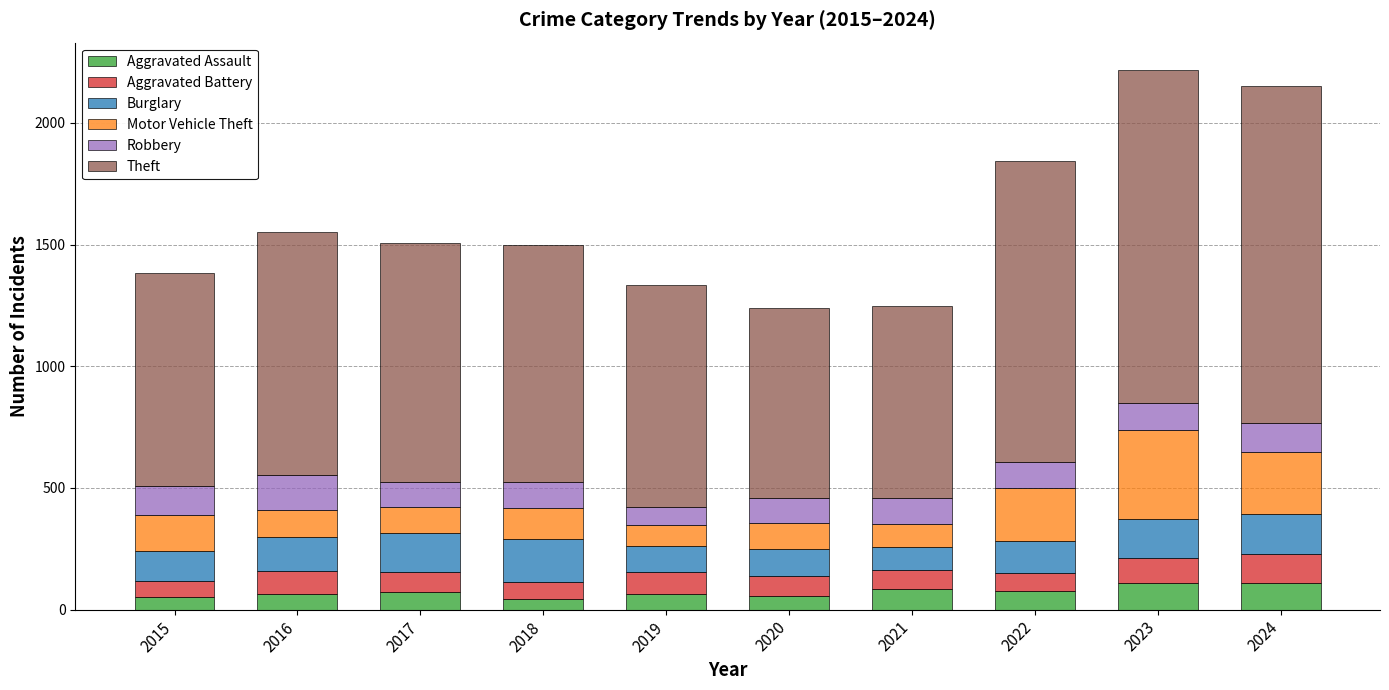

Does the chart contain any negative values?

No